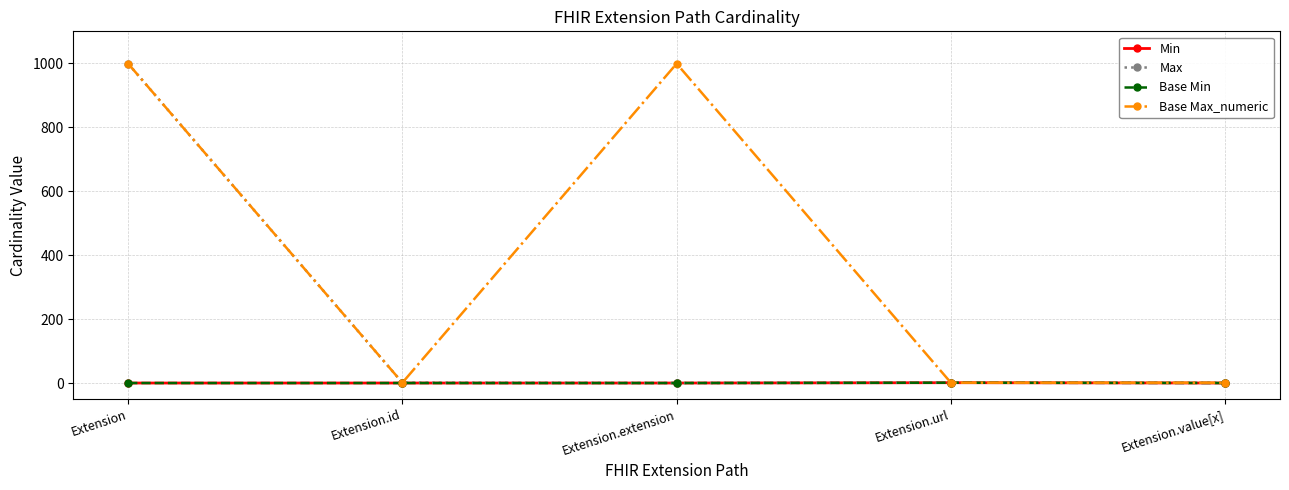

Is this an area chart (filled region under the line)?

No